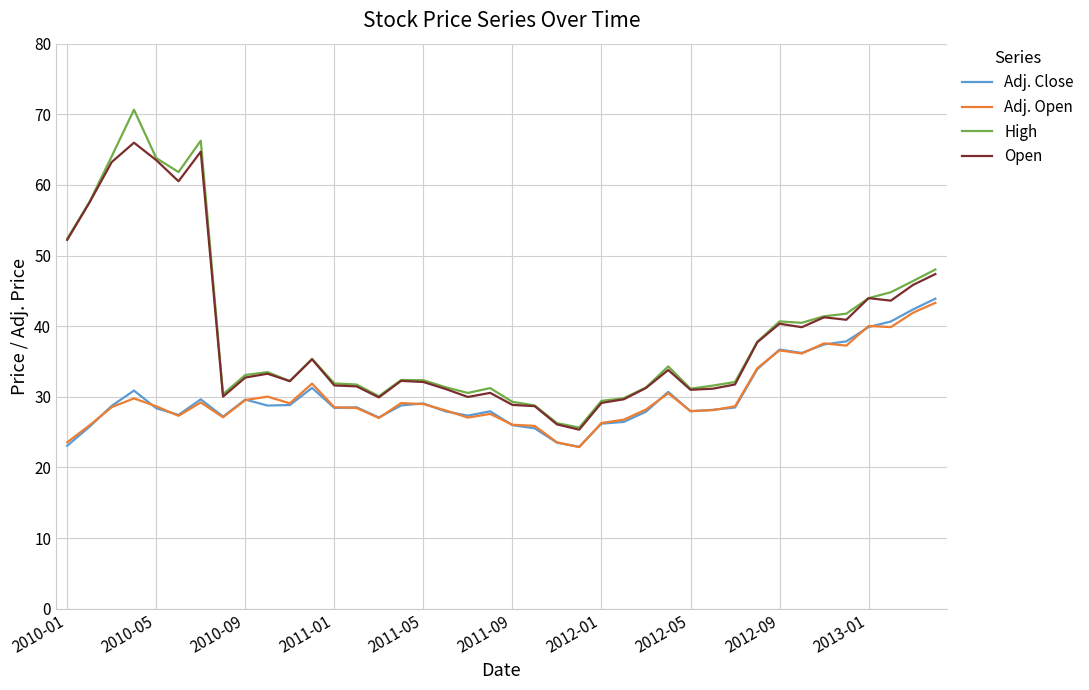

What is the greatest value displayed?

70.7